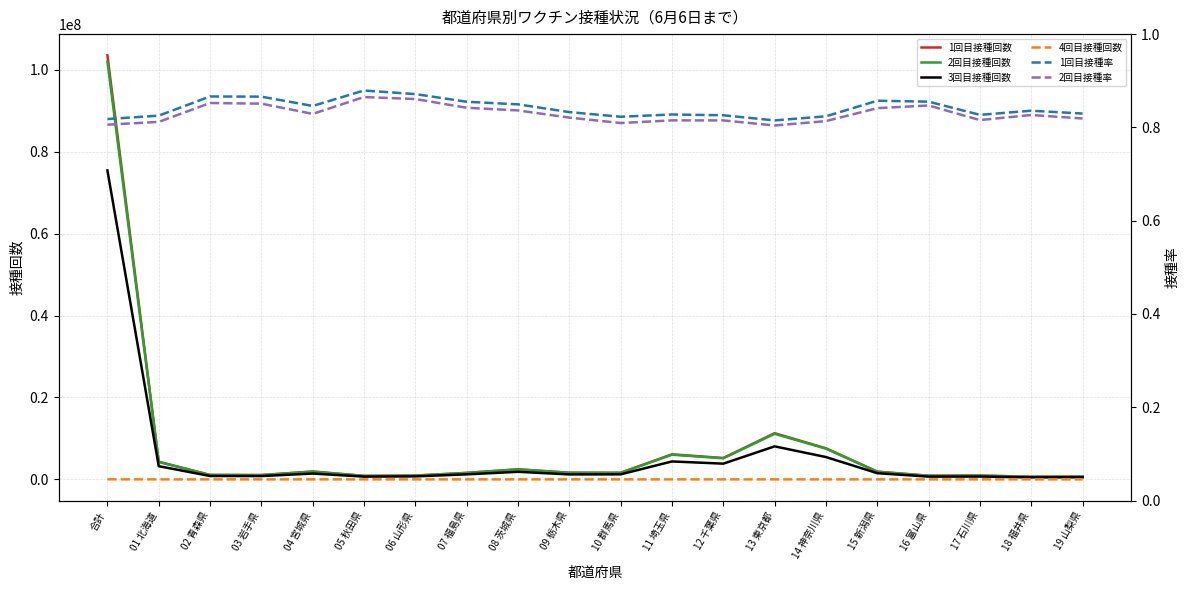

In 2回目接種率, how many points are lower than both neighbors (excluding endpoints)?

4